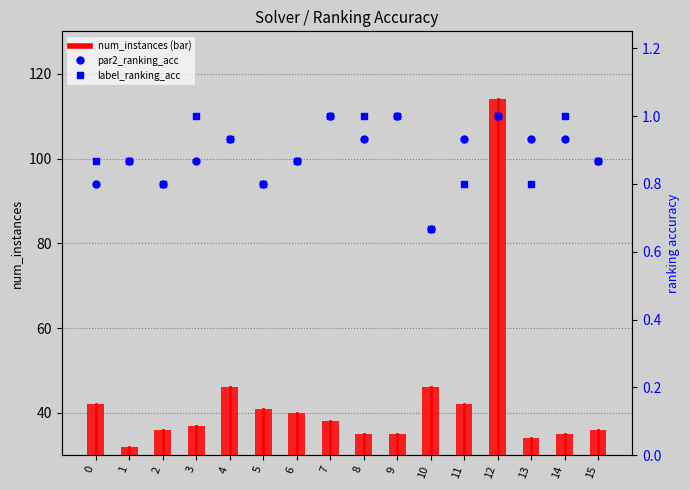

Is the value of num_instances at 2 greater than the value of label_ranking_acc at 14?

Yes